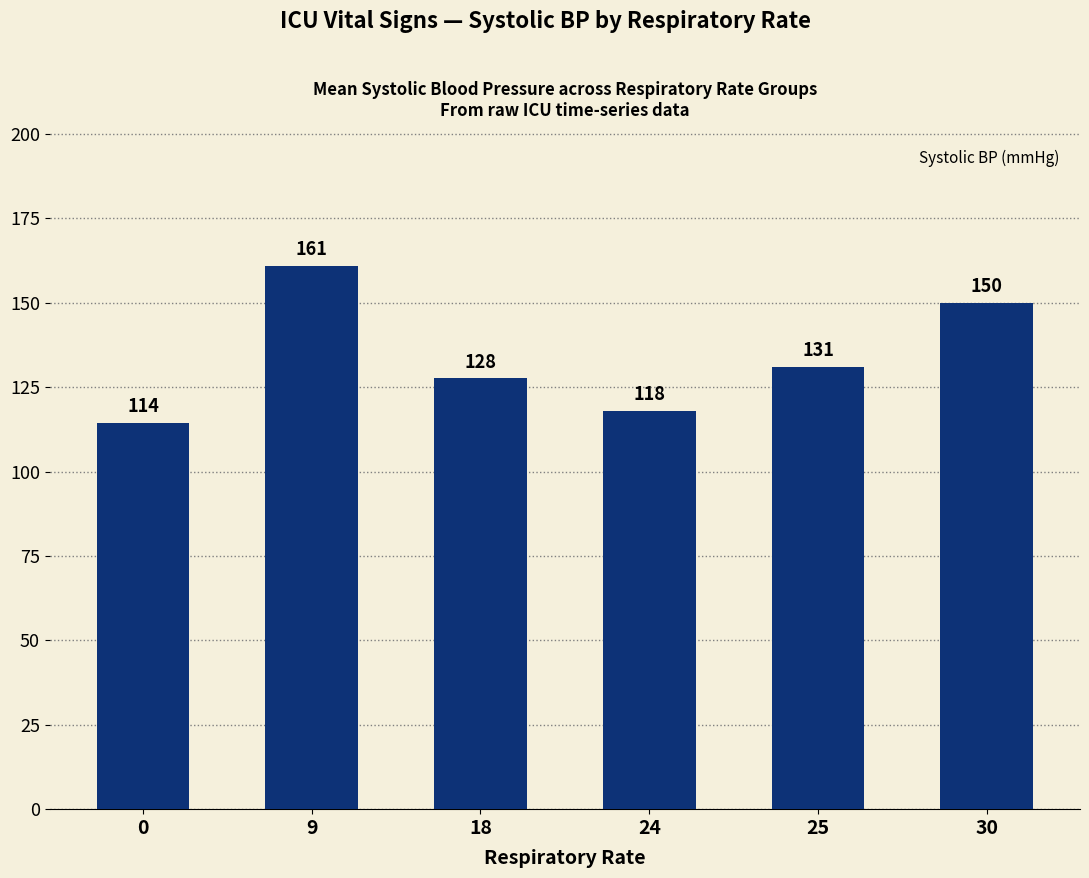

What is the value of the 3rd bar from the left?

127.6